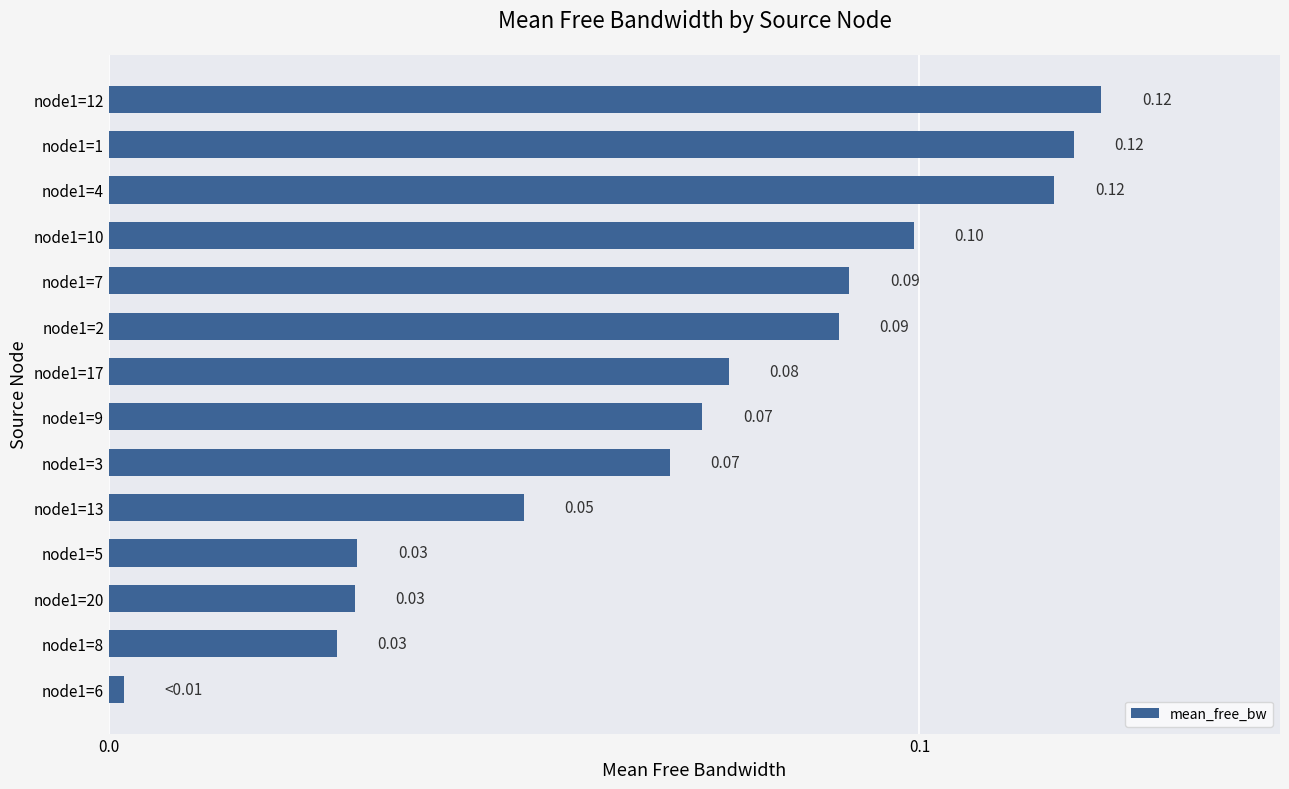

Which has a higher value, node1=10 or node1=17?

node1=10